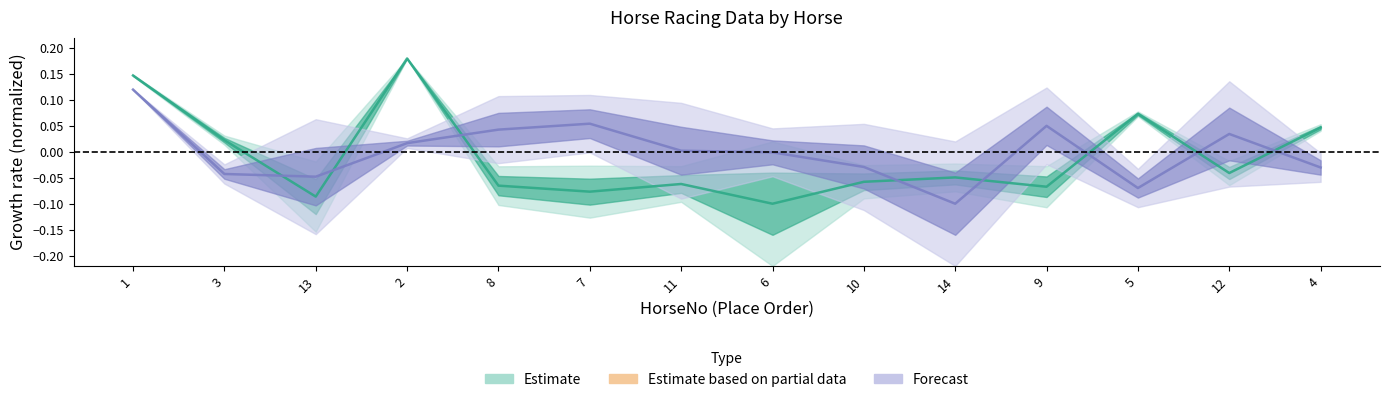

At which label does PInTenThousand reach its minimum?

6